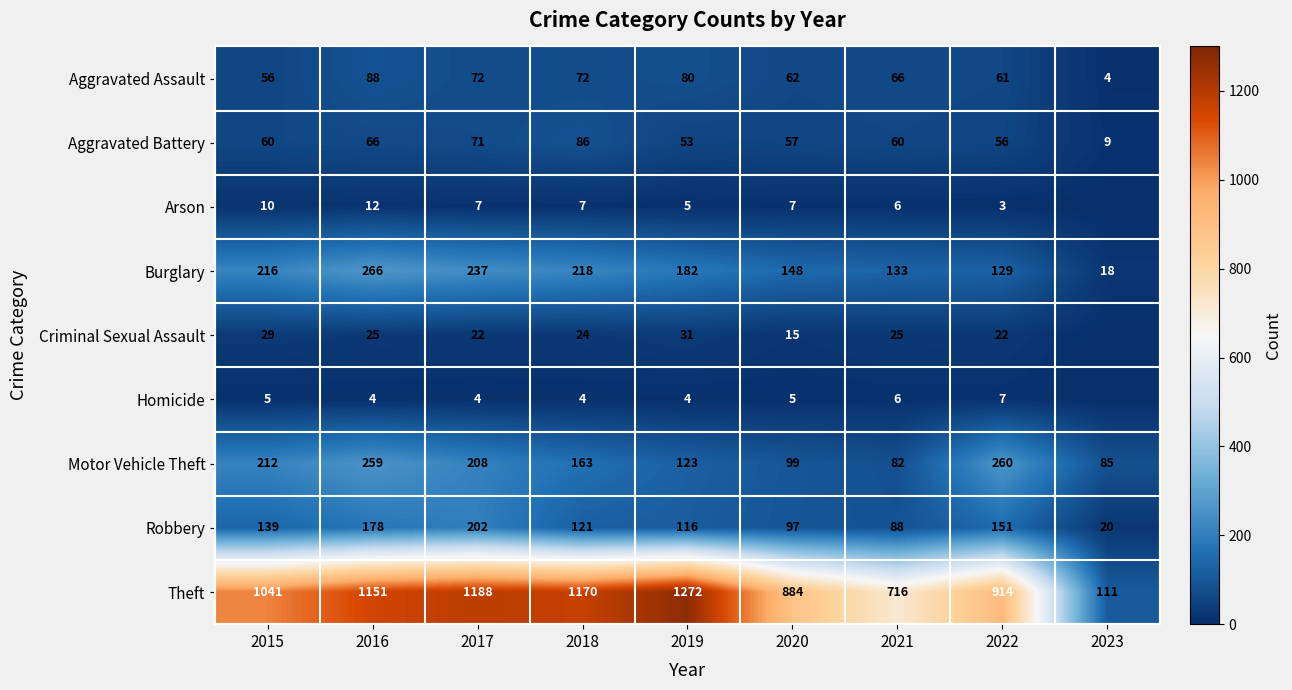

At which category is the sum across all series the highest?

2016